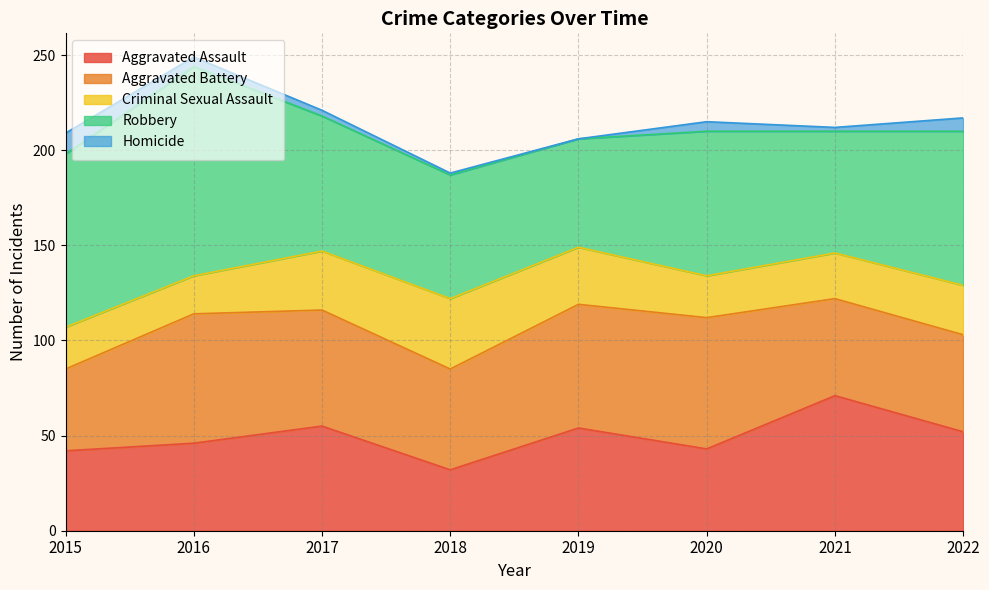

Is the value of Aggravated Battery at 2022 greater than the value of Criminal Sexual Assault at 2022?

Yes